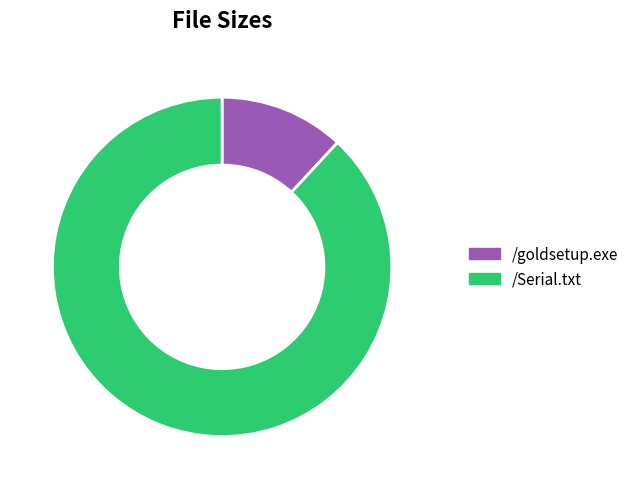

Rank the categories by value from highest to lowest.

/Serial.txt, /goldsetup.exe